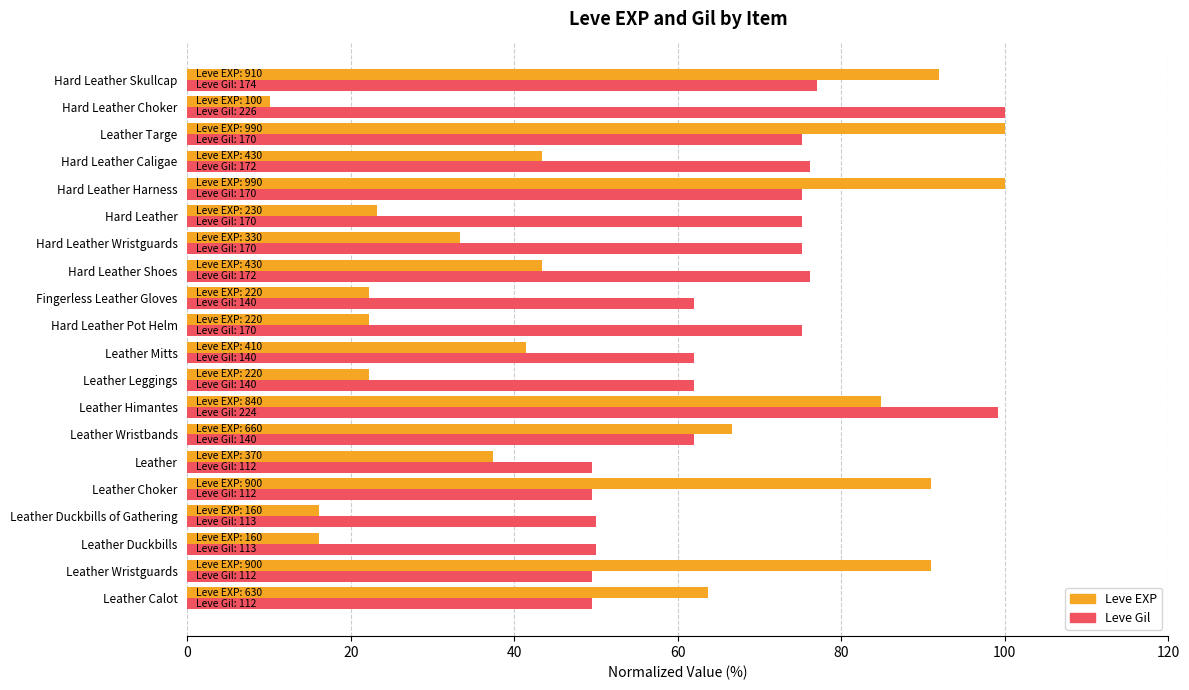

At which category is the sum across all series the highest?

Leather Himantes